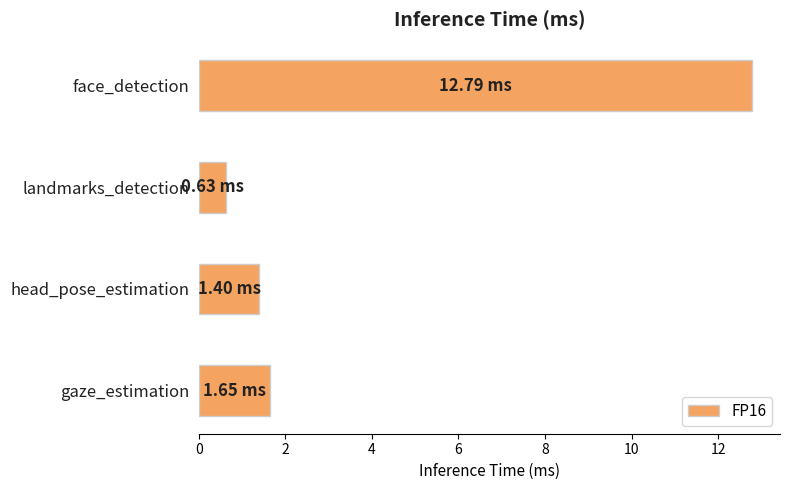

What is the difference between the maximum and minimum values?

12.2